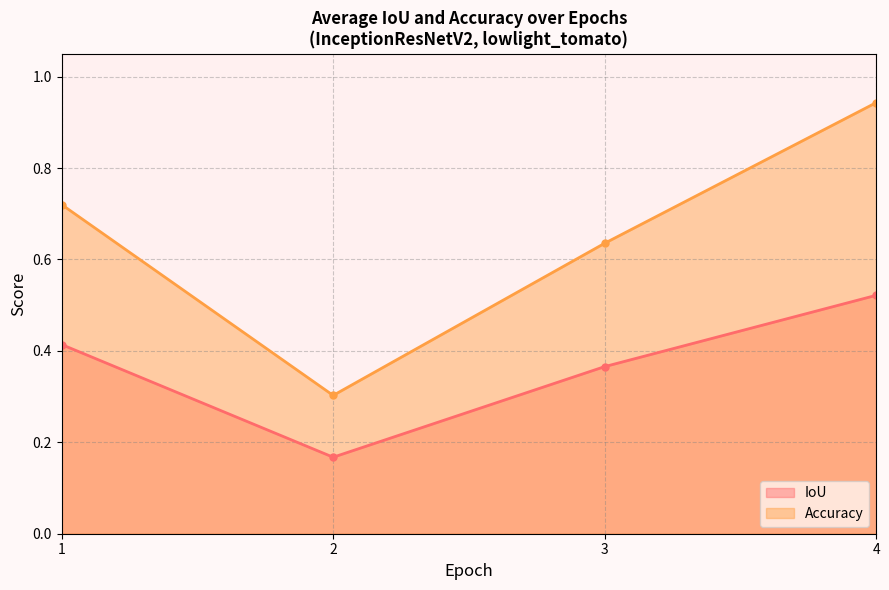

What is the spread (max minus min) of values at 2?

0.1